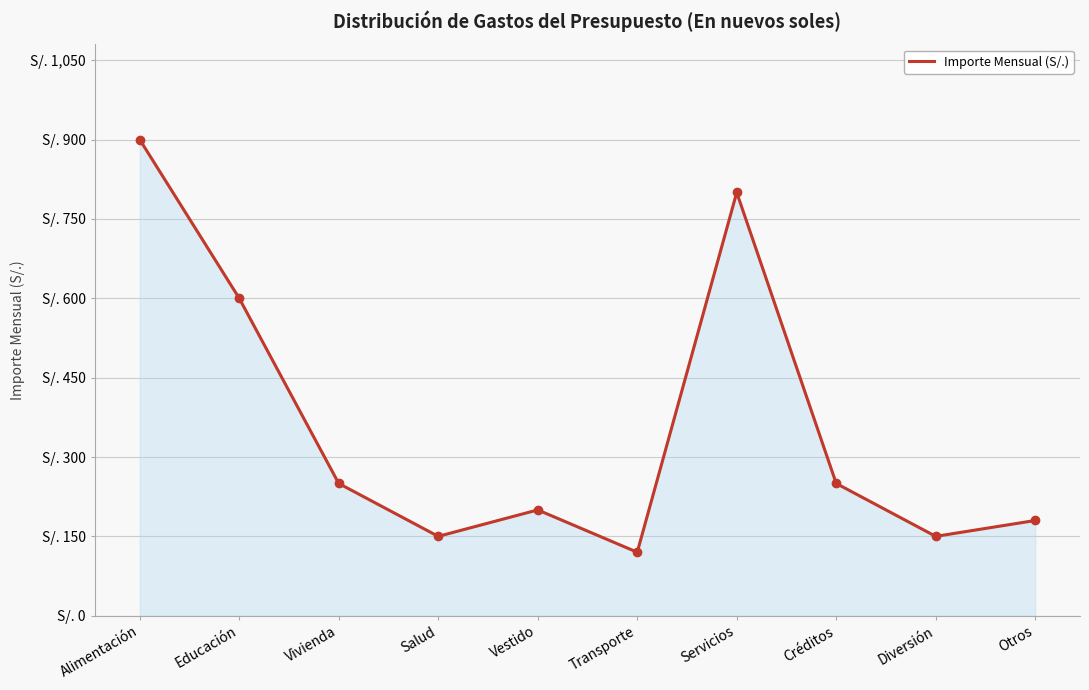

Rank the categories by value from lowest to highest.

Transporte, Salud, Diversión, Otros, Vestido, Vivienda, Créditos, Educación, Servicios, Alimentación